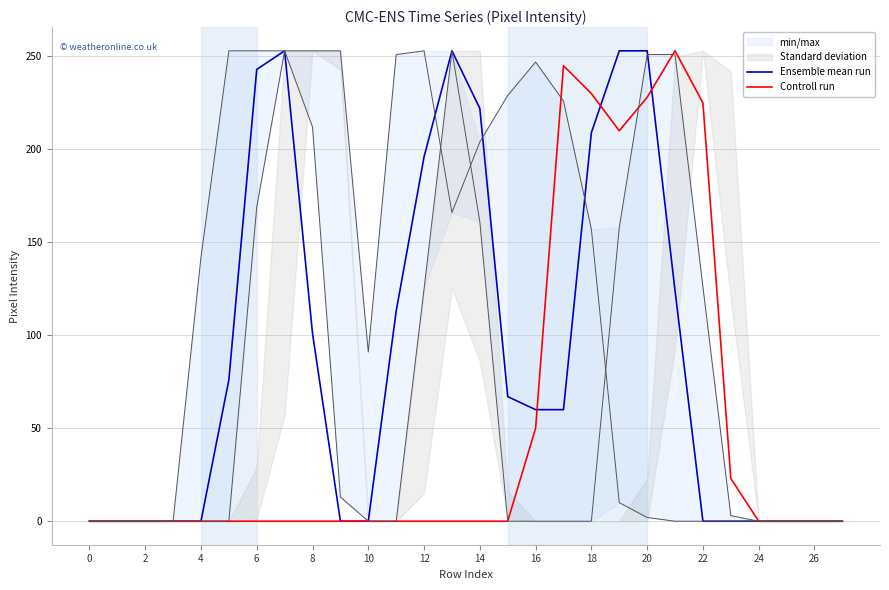

True or false: Ensemble mean run has a value of 142 at 26.

False